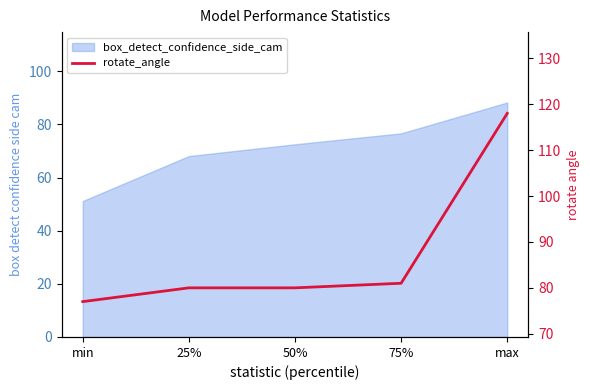

Is it true that the value at 50% is 80?

True